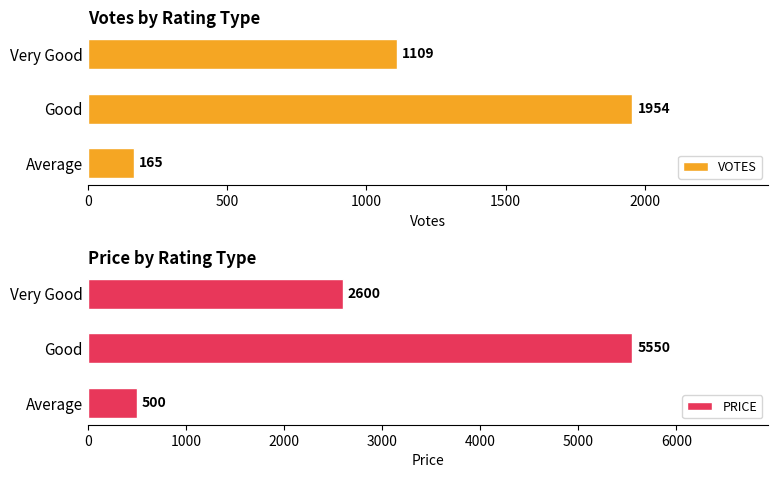

What is the sum of the PRICE values at Average and Very Good?

3100